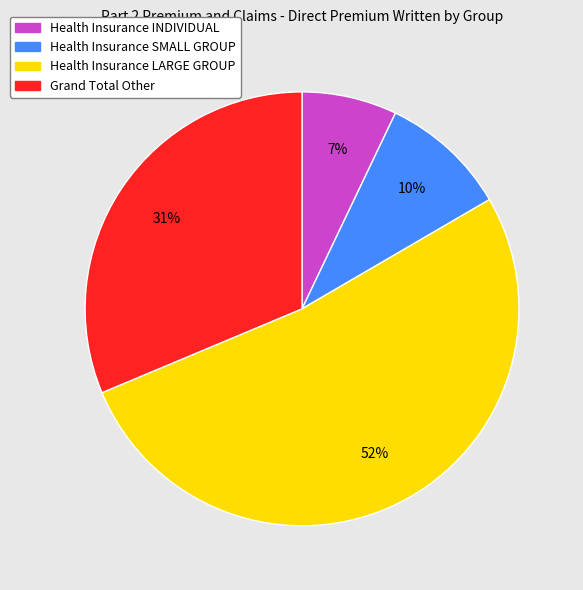

Which category has the biggest portion of the pie?

Health Insurance LARGE GROUP